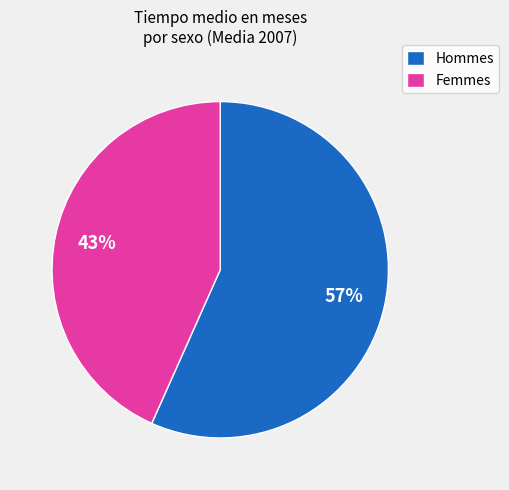

Does any single category account for the majority?

Yes